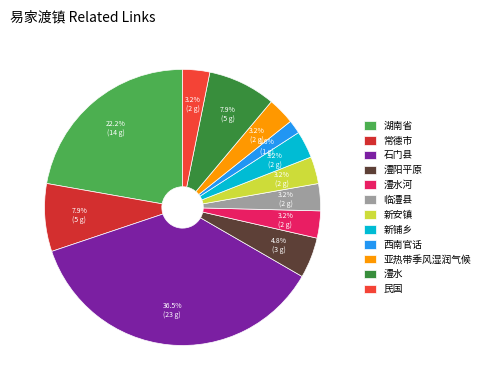

What percentage is the 澧水河 slice, to the nearest percent?

3%